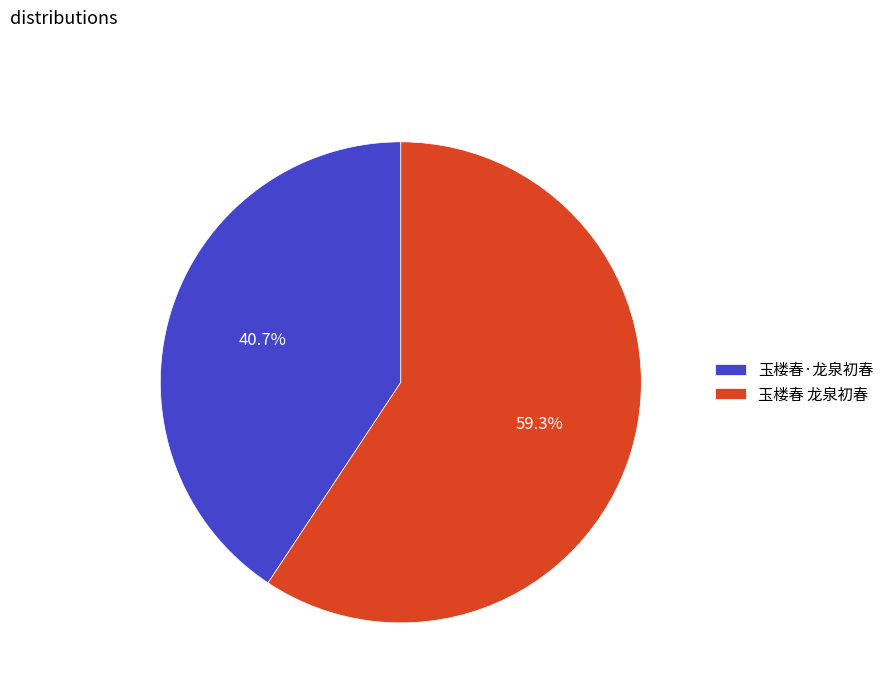

Rank the categories by value from lowest to highest.

玉楼春·龙泉初春, 玉楼春 龙泉初春